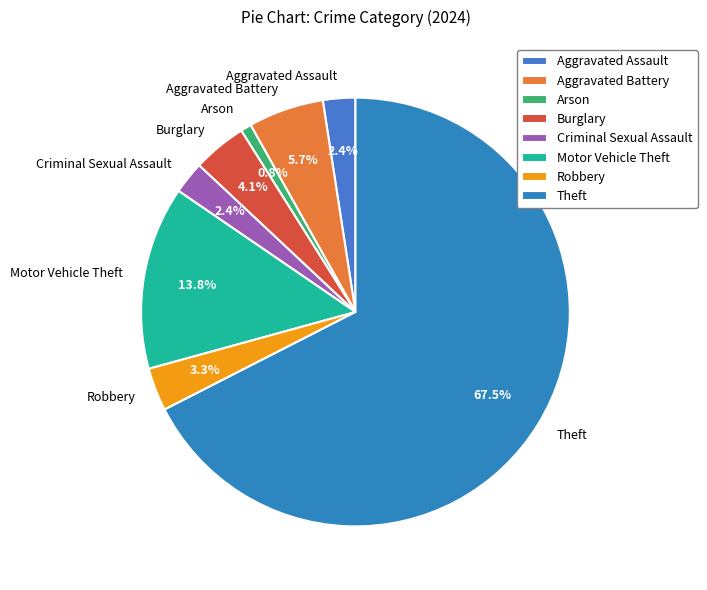

To the nearest percent, what is the average slice percentage?

12%